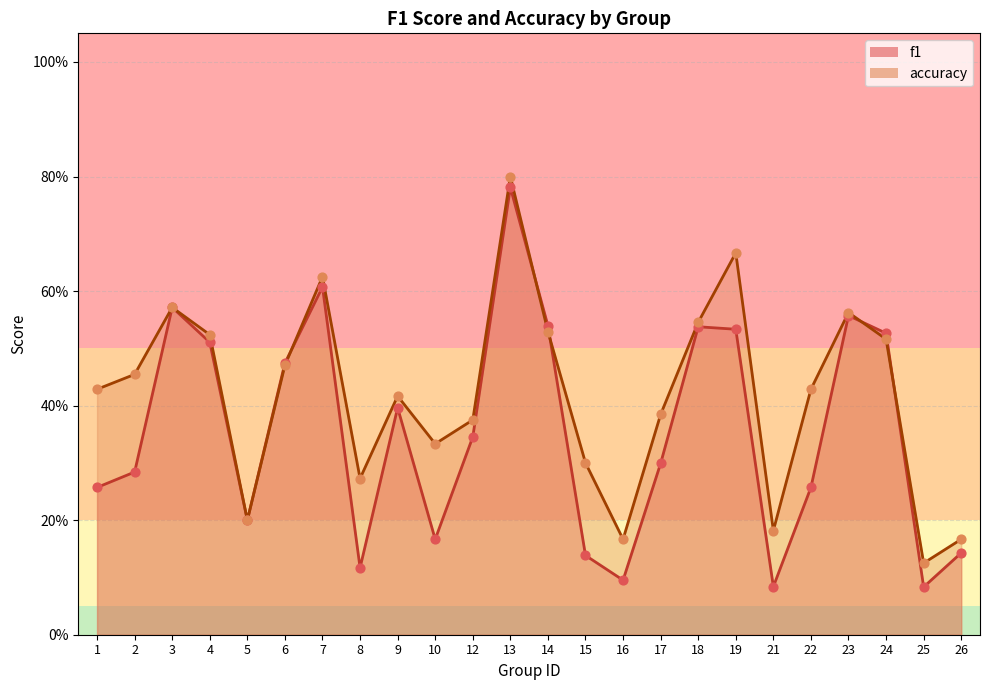

What is the total value across all series at 4?

1.0